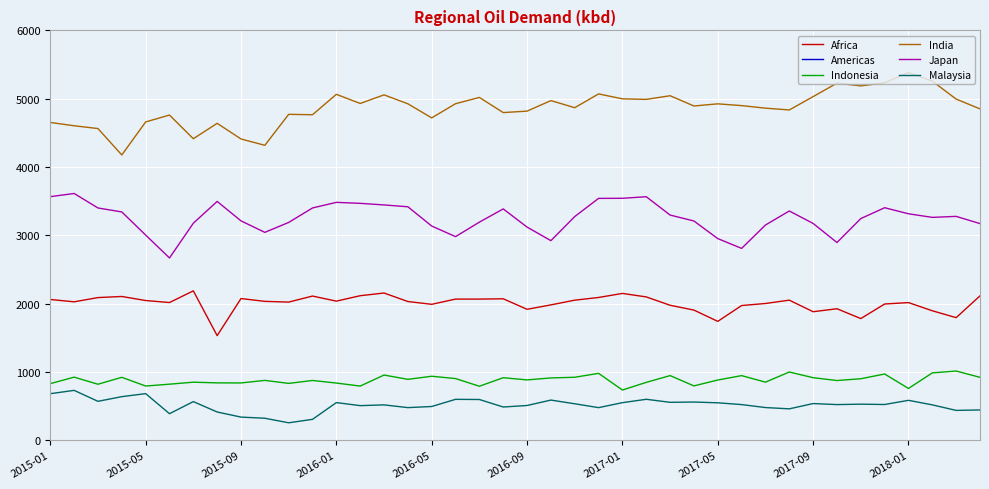

True or false: Malaysia and Japan intersect in this chart.

False